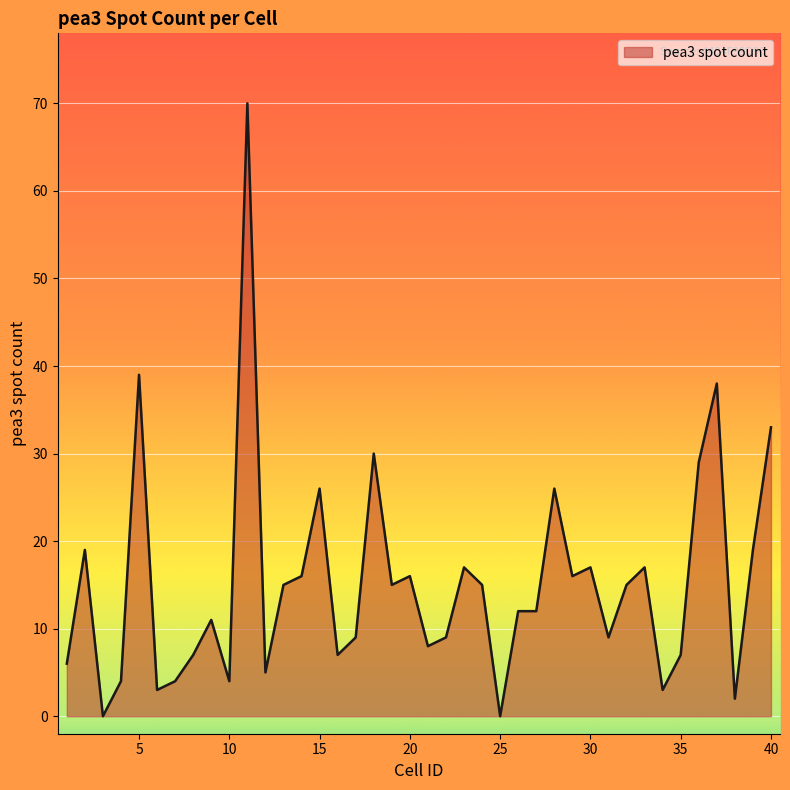

What is the maximum value shown in the chart?

70